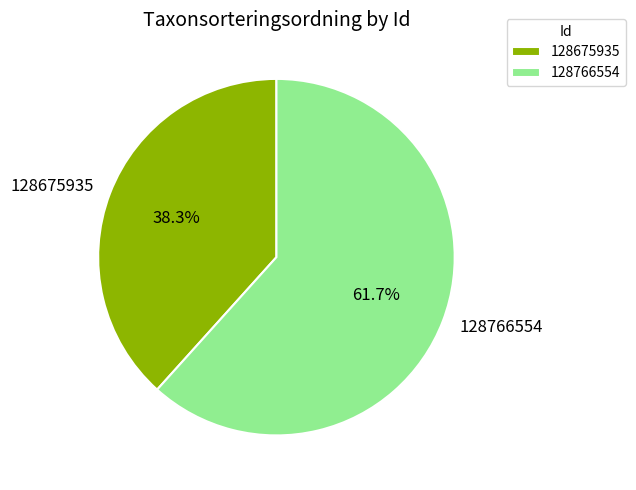

The 128675935 slice represents 38% of the pie. True or false?

True